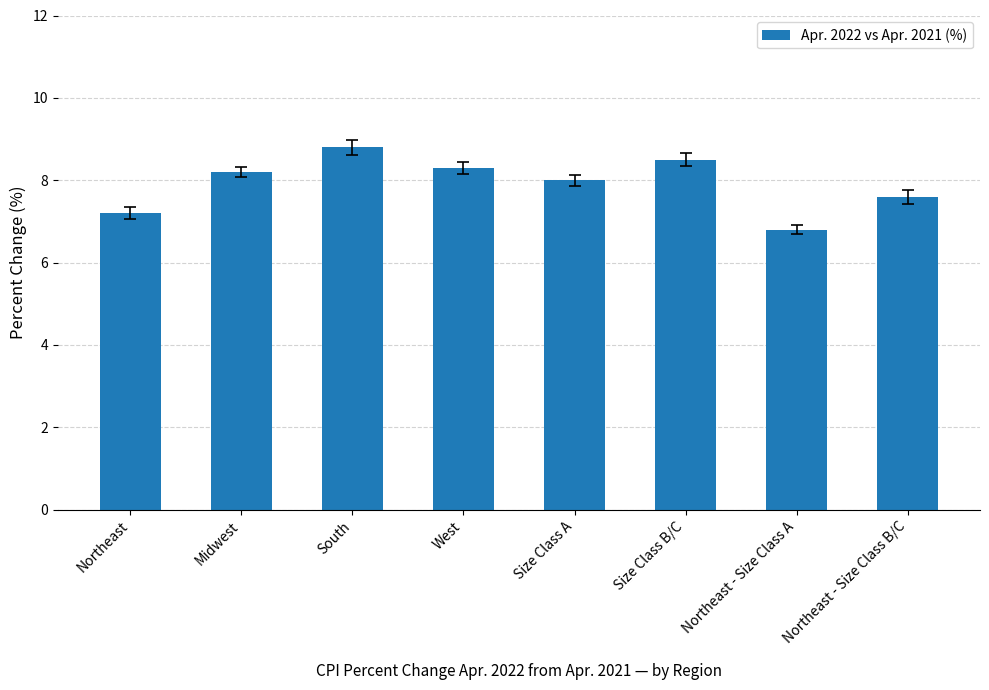

At which label does the data first exceed 8?

Midwest